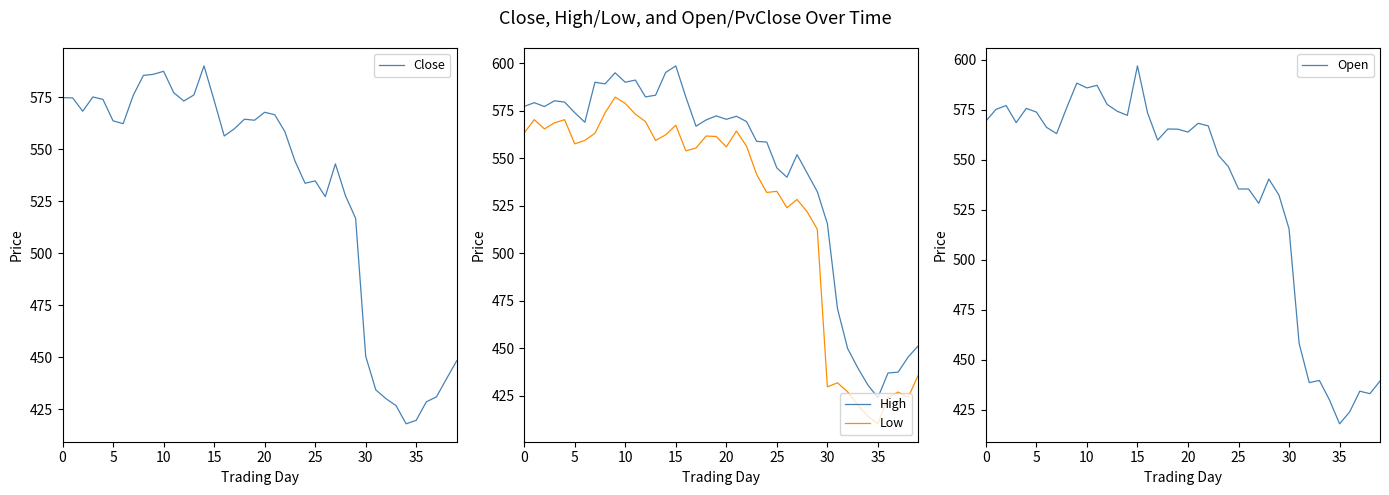

How many data points in Close are above 562?

20